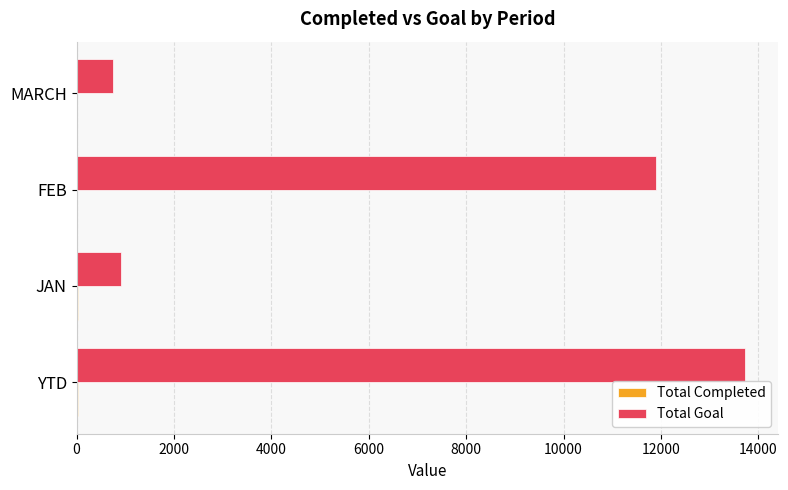

Which series has the largest total across all categories?

Total Goal